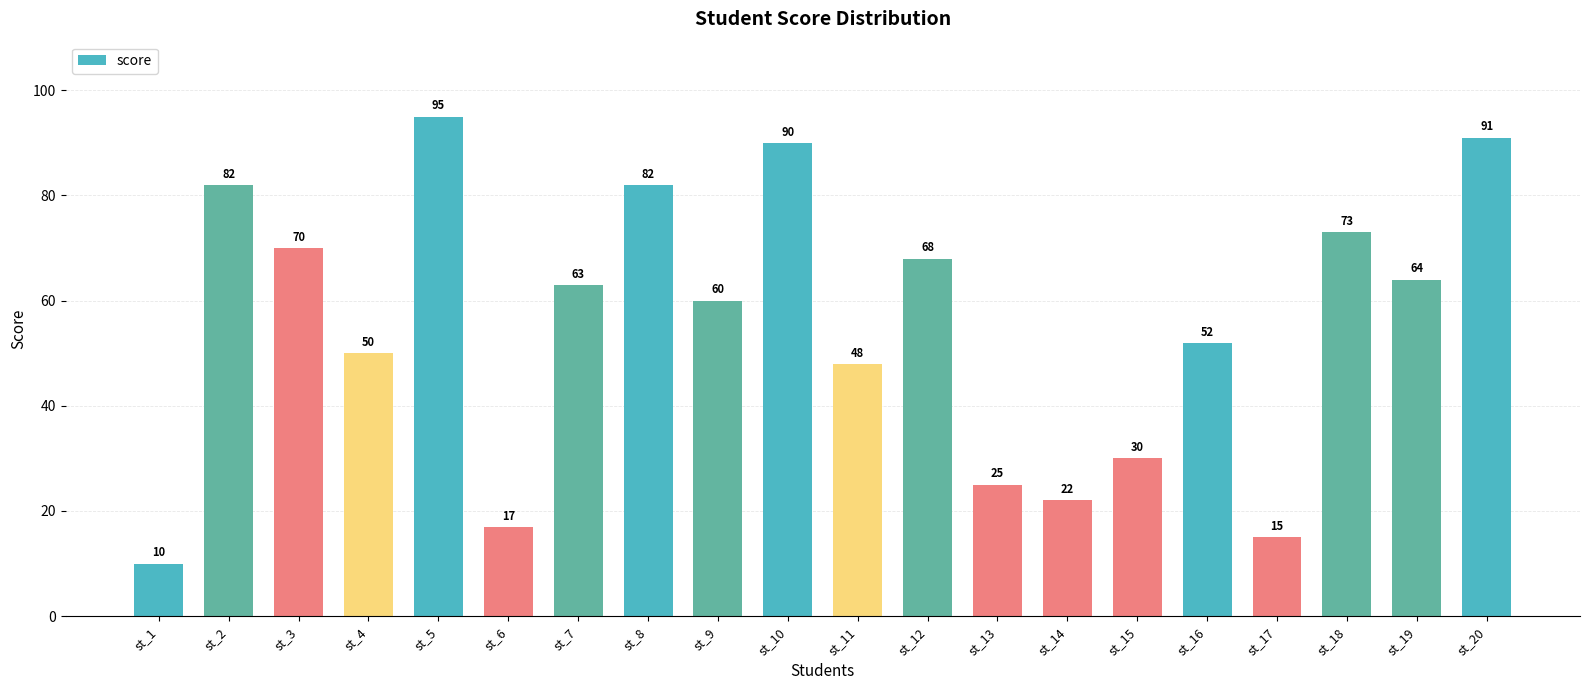

What is the change in value from st_18 to st_19?

-9